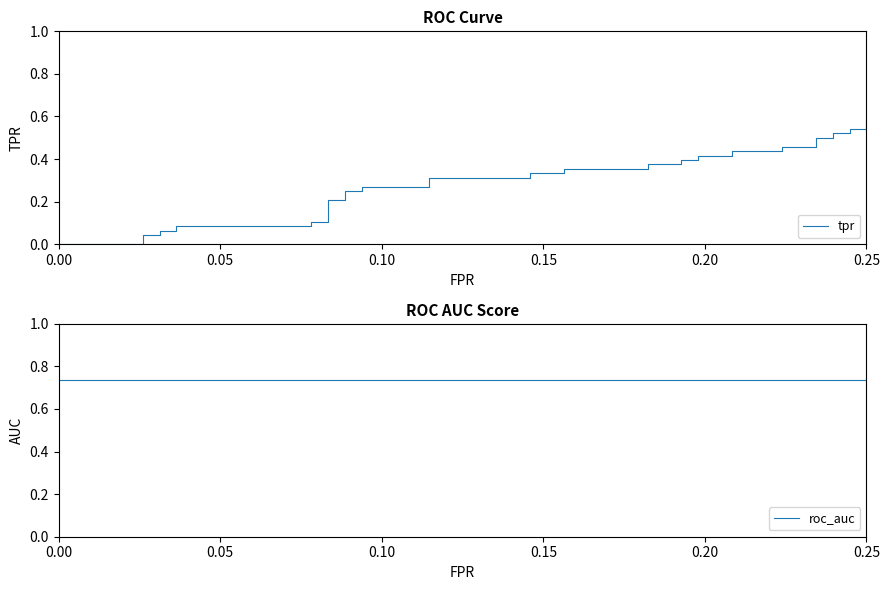

True or false: roc_auc and tpr cross at least once.

False